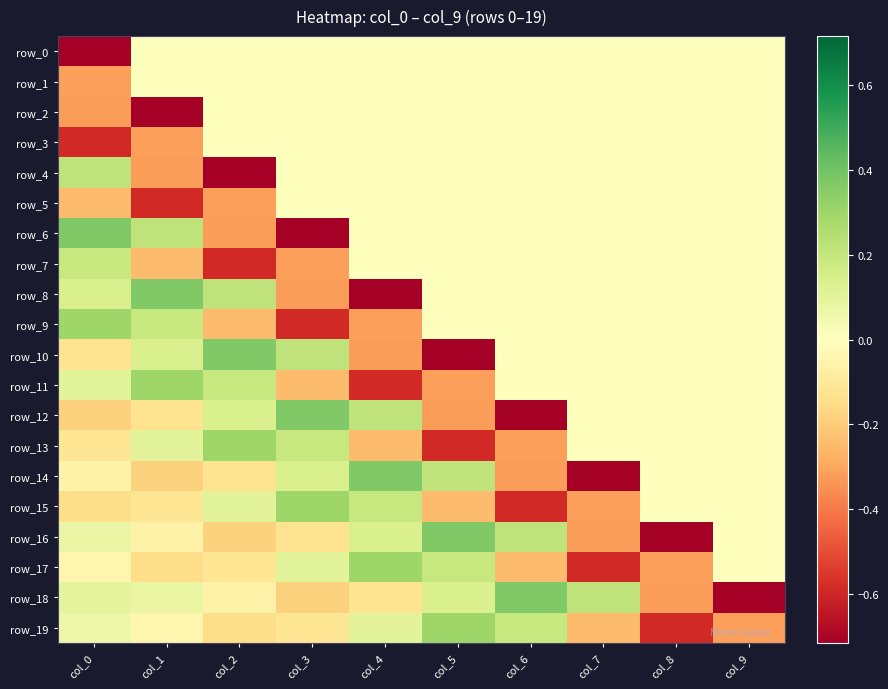

List the labels in order of row_15 value, smallest first.

col_6, col_7, col_5, col_0, col_1, col_8, col_9, col_2, col_4, col_3